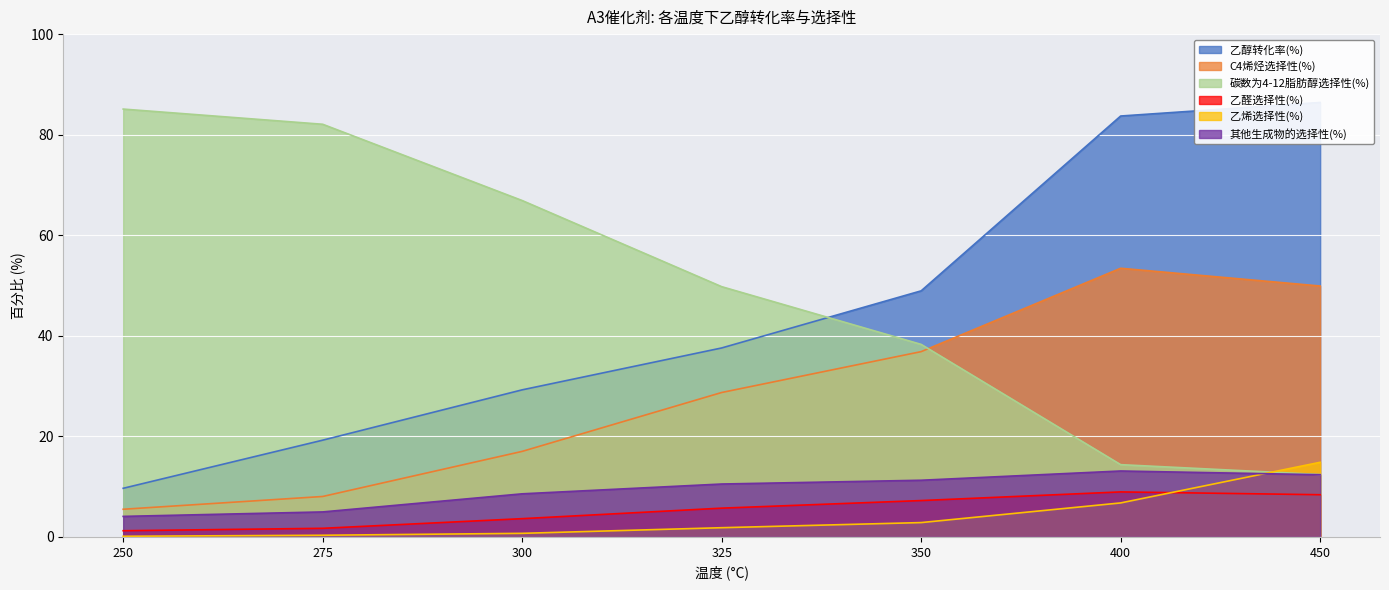

What is the lowest value of the 乙烯选择性(%) series?

0.1